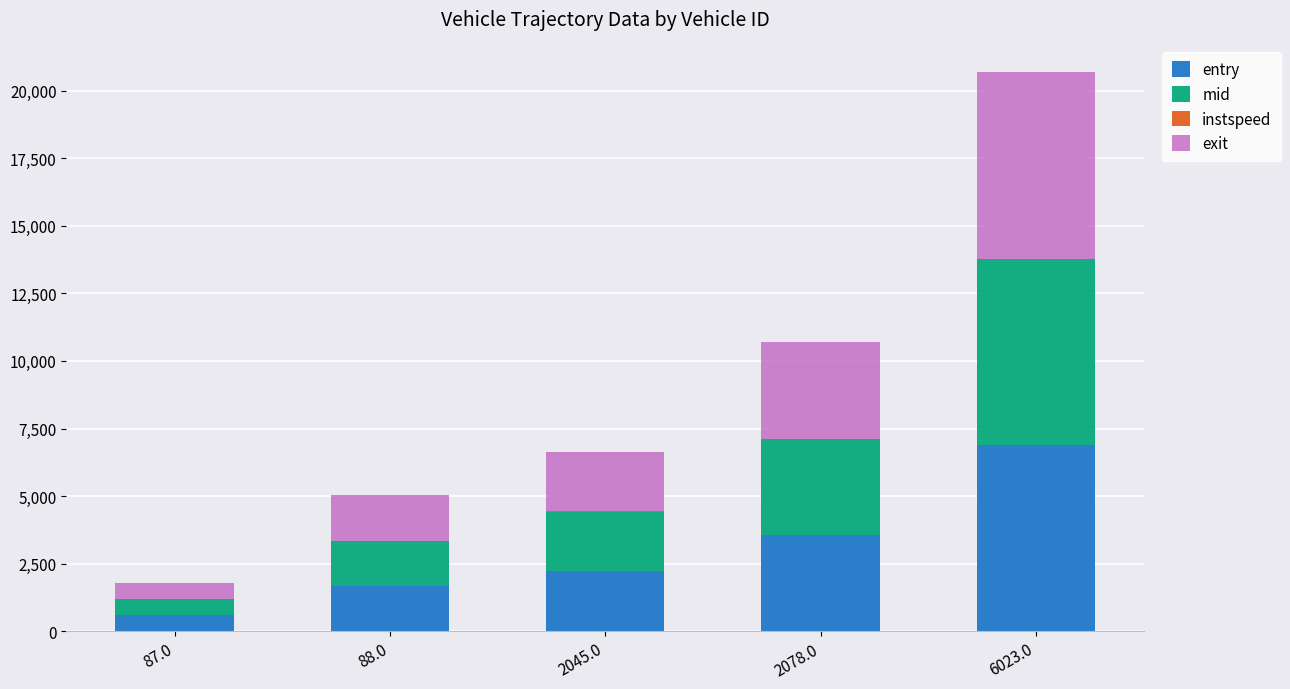

Are the bars horizontal?

No